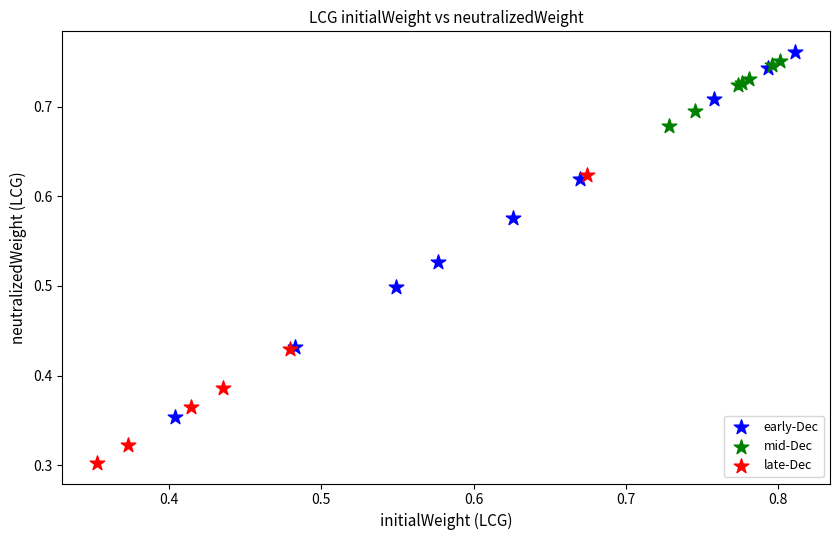

Which series has the largest Y range (max minus min)?

early-Dec